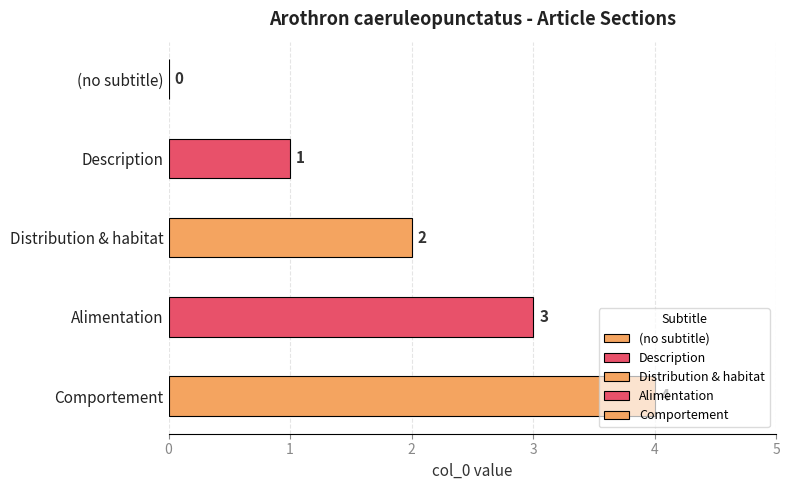

Is it true that the value at Distribution & habitat is 2?

True